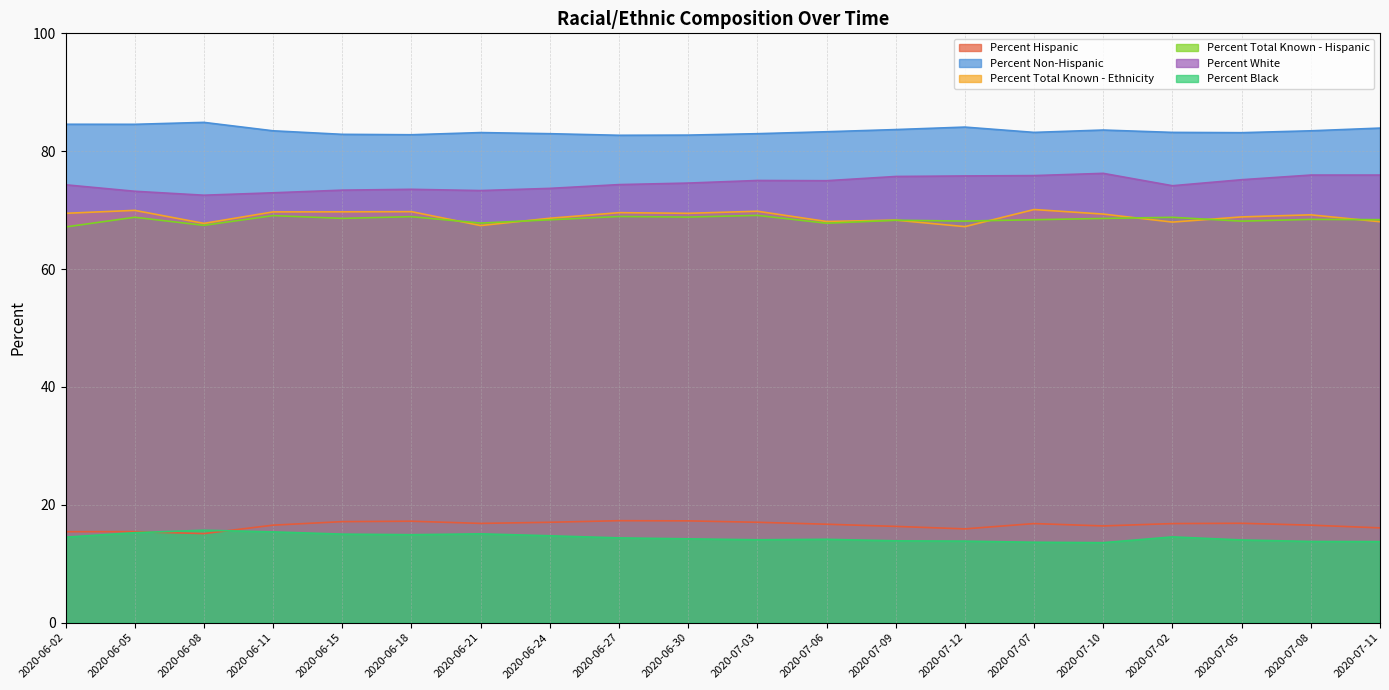

The Percent White series shows 76.0 at 2020-07-11. True or false?

True